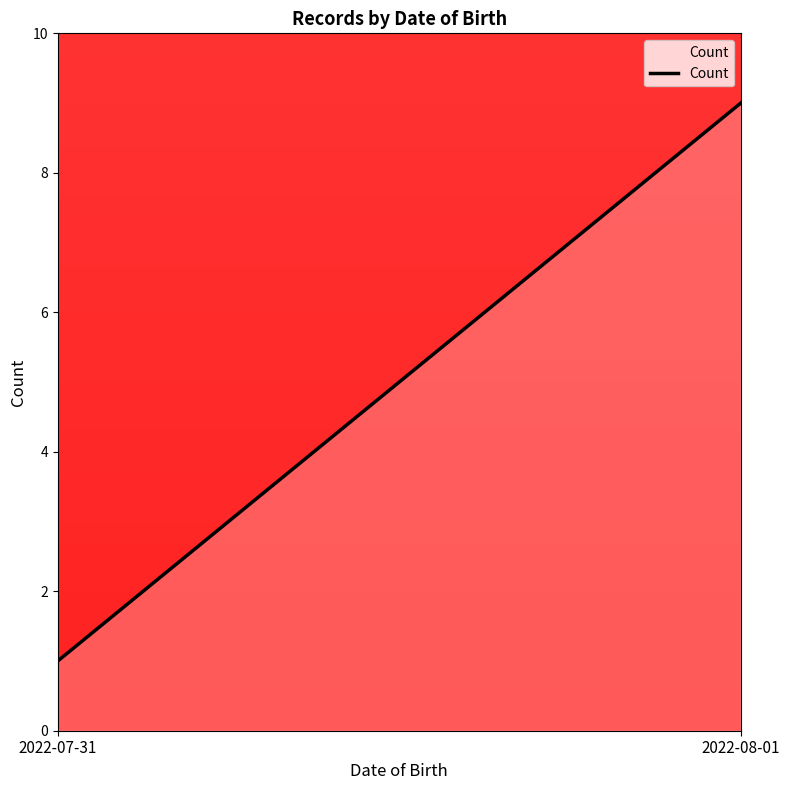

At which label is the value closest to 5?

2022-07-31